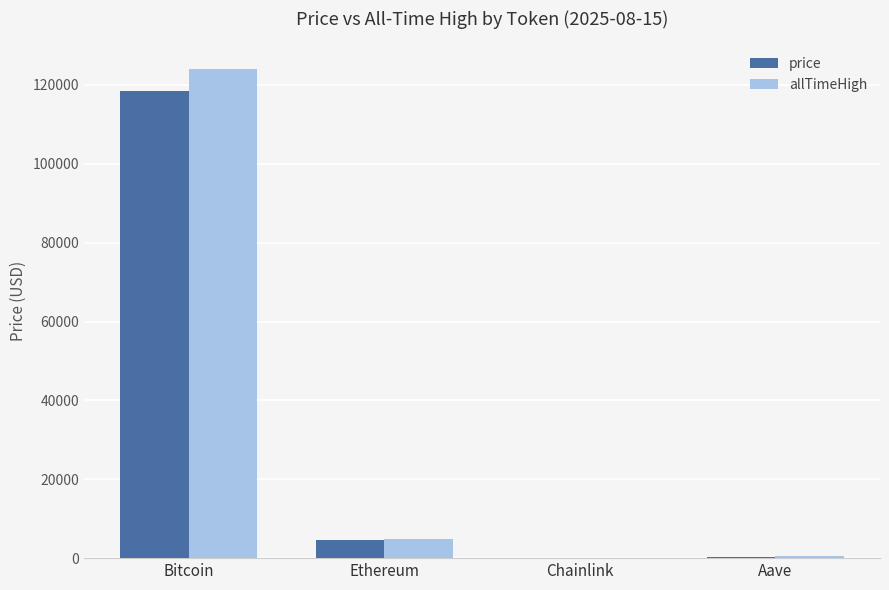

The price series shows 118520.0 at Bitcoin. True or false?

True